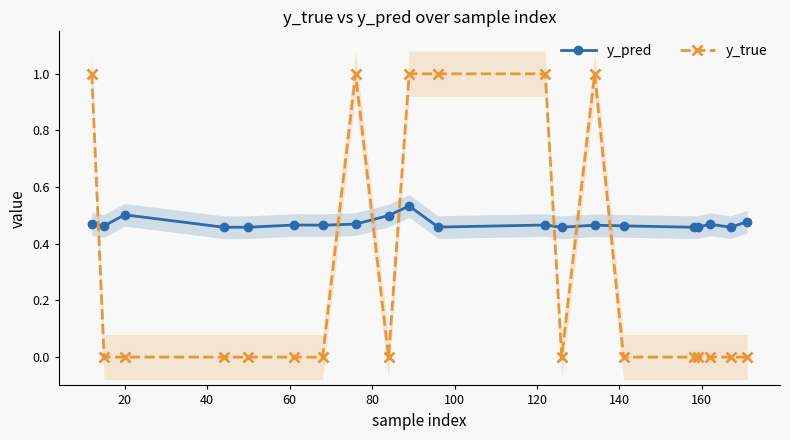

What is the maximum value for y_pred?

0.5